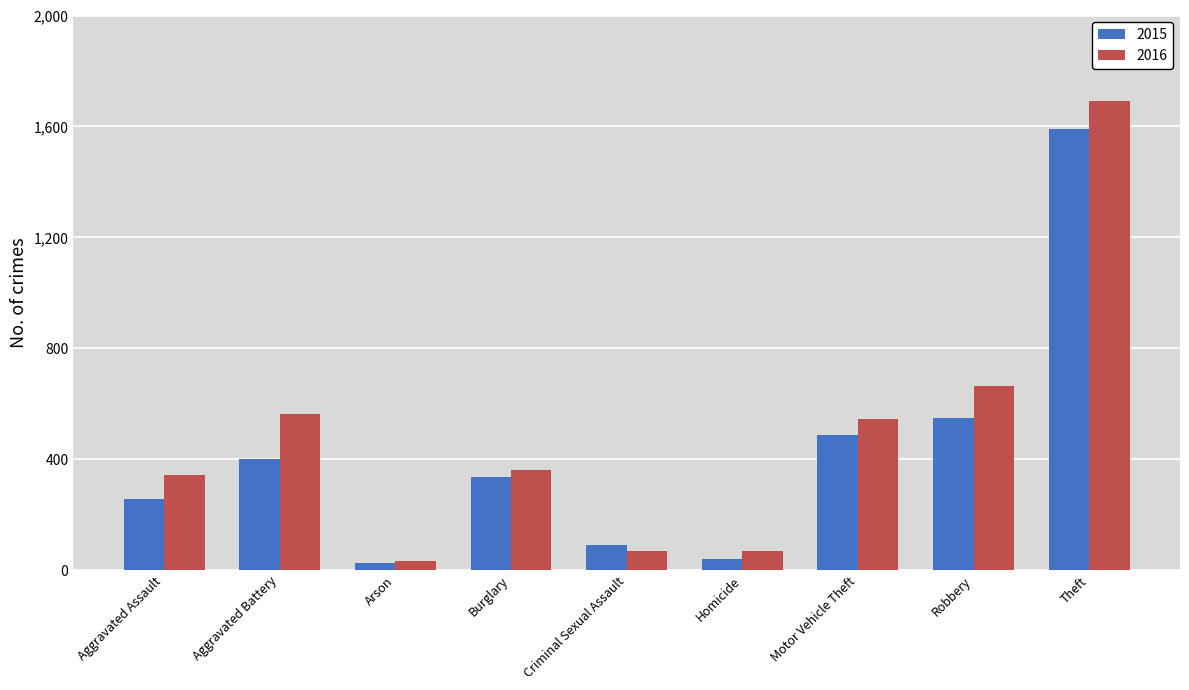

At which category is the sum across all series the highest?

Theft